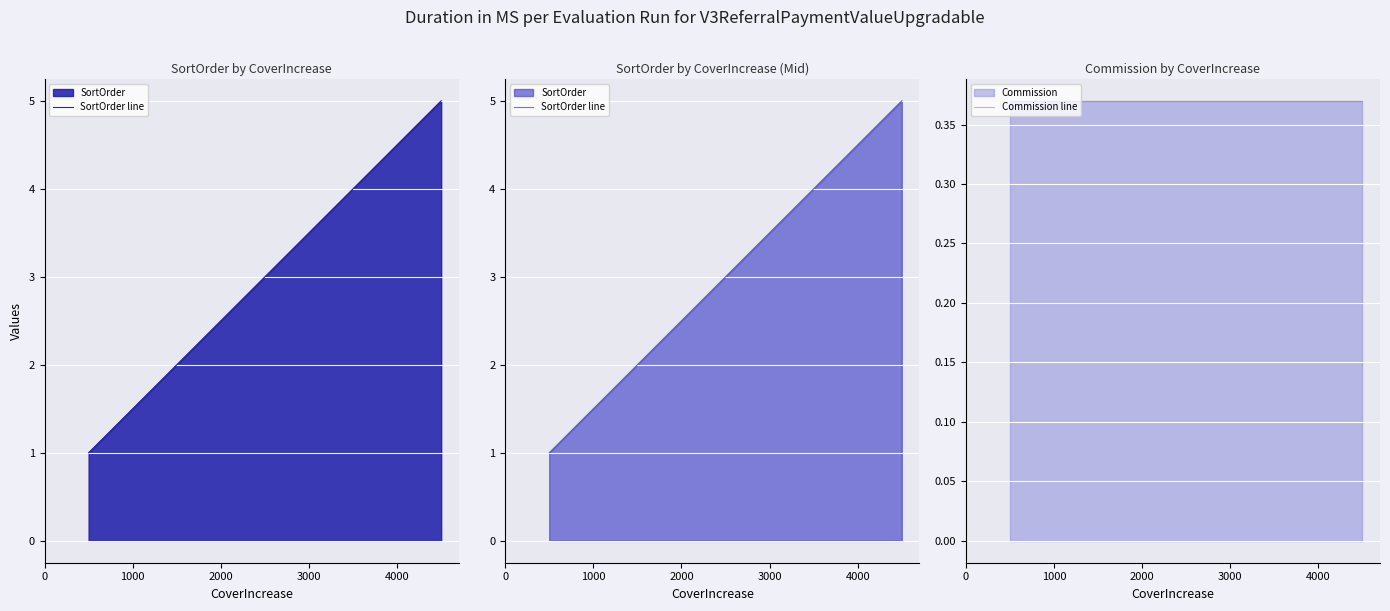

Where does the SortOrder line series first go above 3?

3000